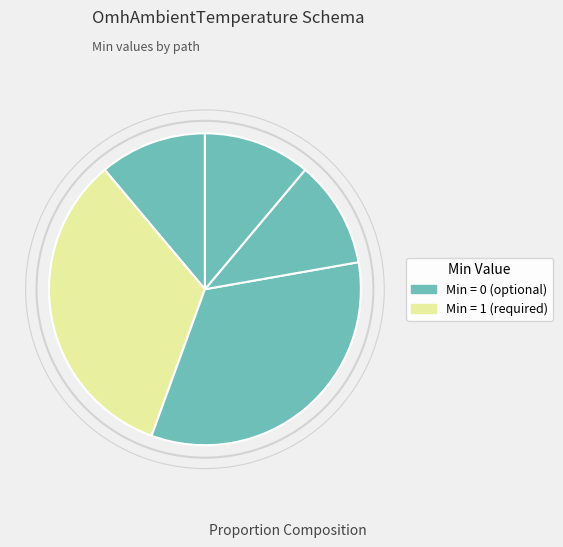

To the nearest percent, what is the average slice percentage?

20%